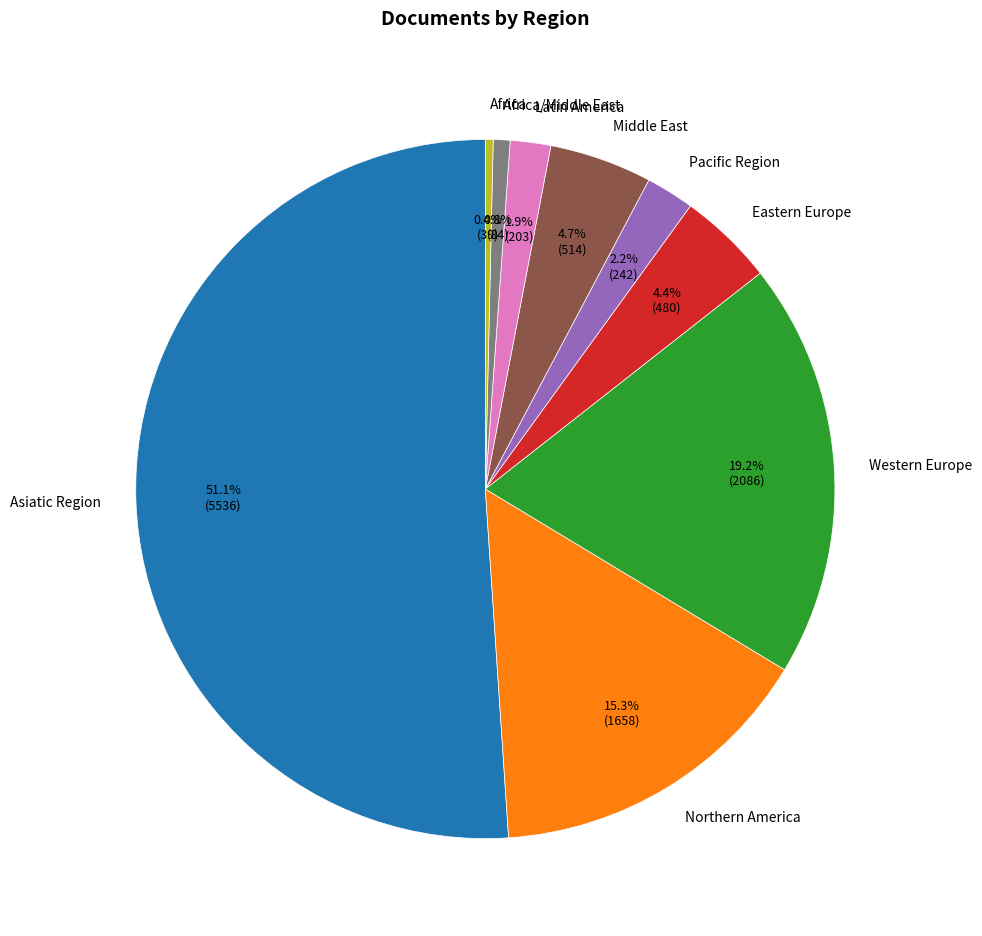

Count the number of slices in the pie.

9